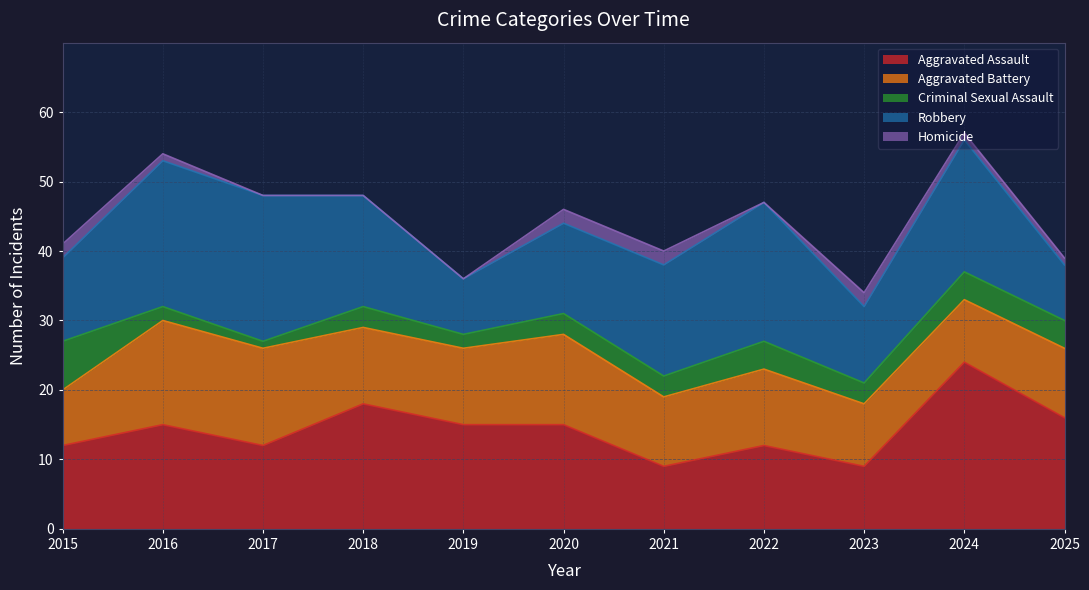

Where do Aggravated Battery and Robbery first cross each other?

2018 and 2019